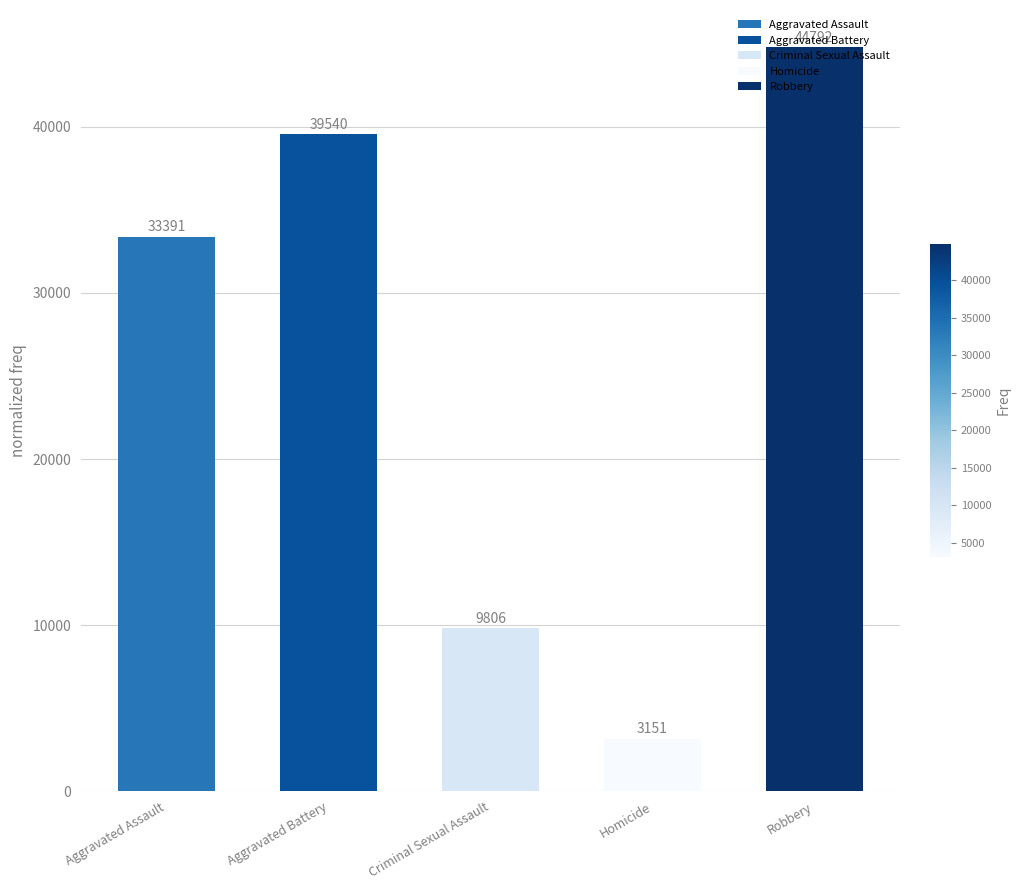

Reading right to left, transcribe all the data shown in this chart.

Robbery=44792	Homicide=3151	Criminal Sexual Assault=9806	Aggravated Battery=39540	Aggravated Assault=33391